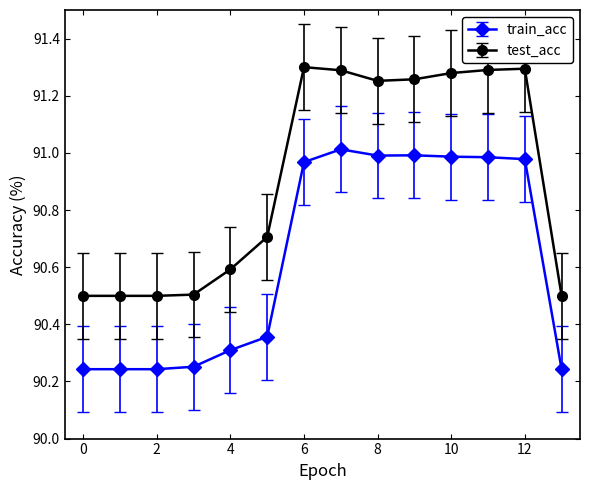

Which series has the largest range (max minus min)?

test_acc